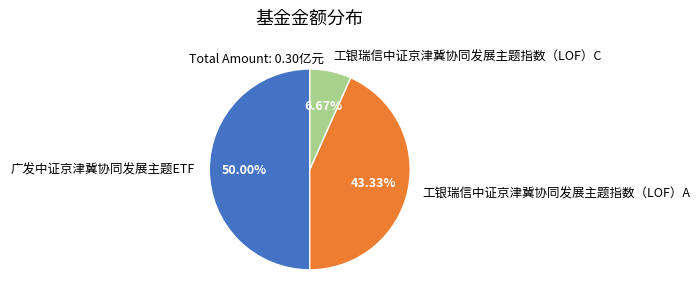

Does 工银瑞信中证京津冀协同发展主题指数（LOF）A represent more than half of the total?

No